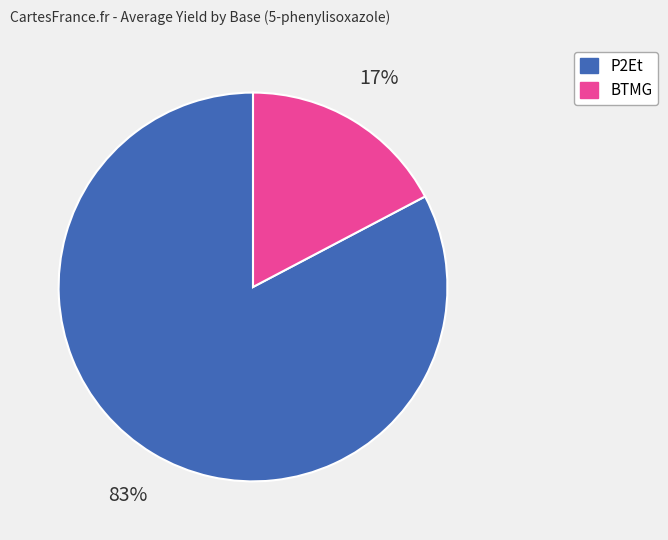

Is there a majority slice in this chart?

Yes